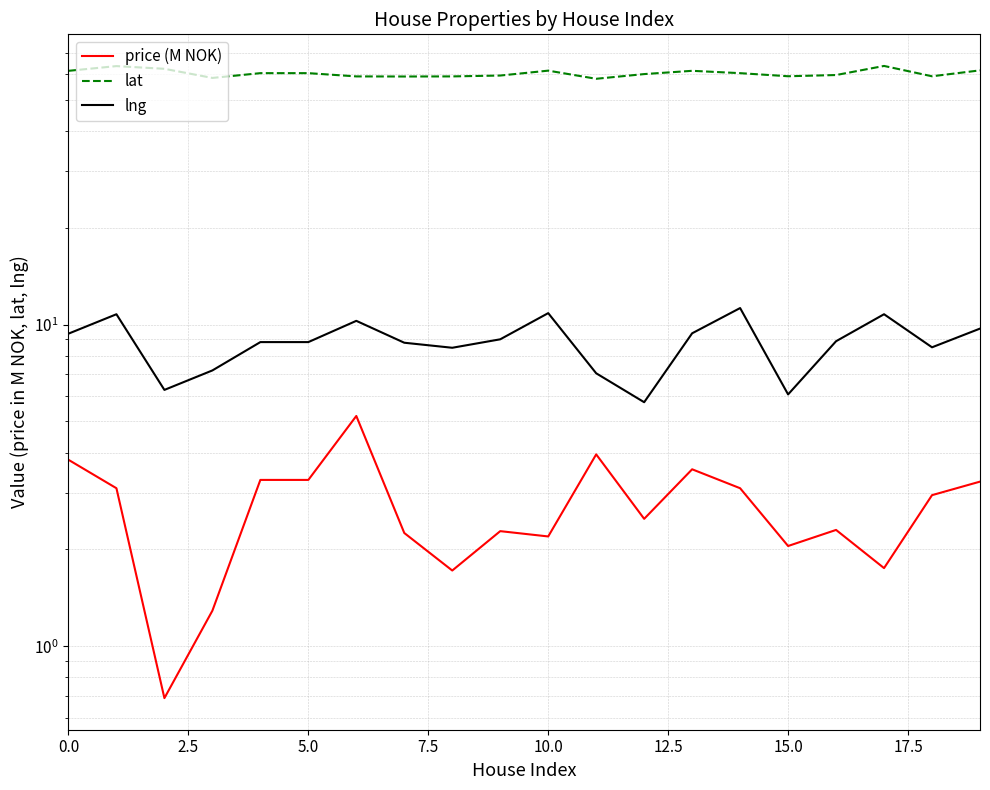

What is the spread (max minus min) of values at 11?

54.2